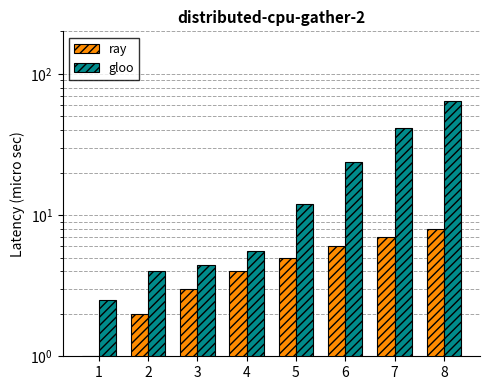

What is the greatest value displayed?

64.7